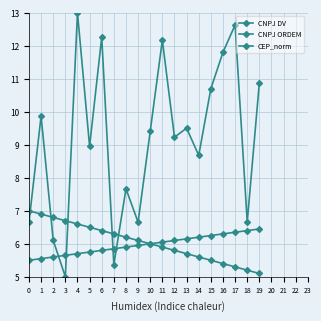

What is the maximum value for CNPJ ORDEM?

7.0